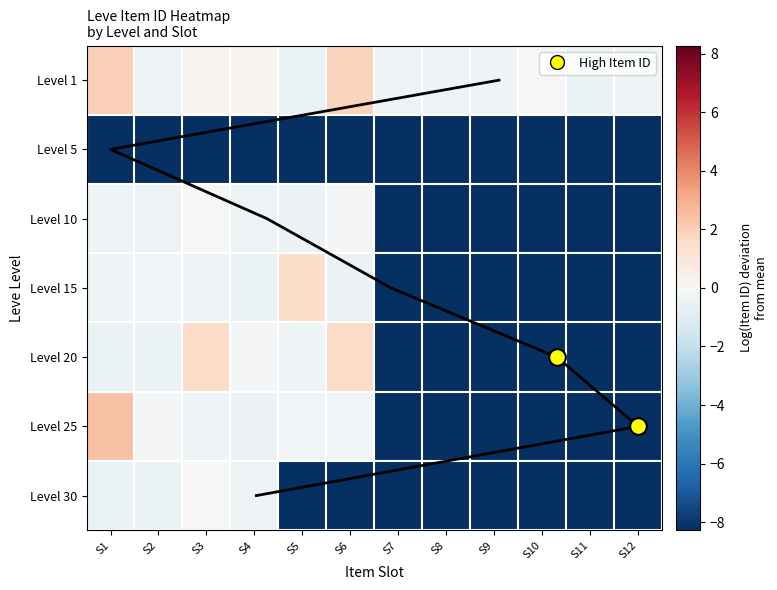

At which category does the chart reach its peak across all series?

S1